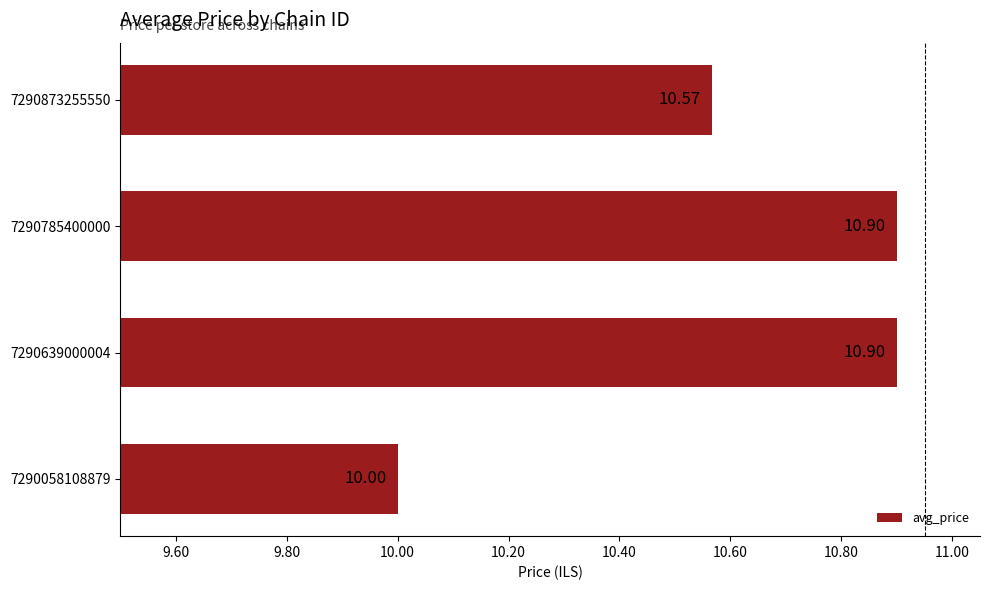

What is the change in value from 7290785400000 to 7290873255550?

-0.3